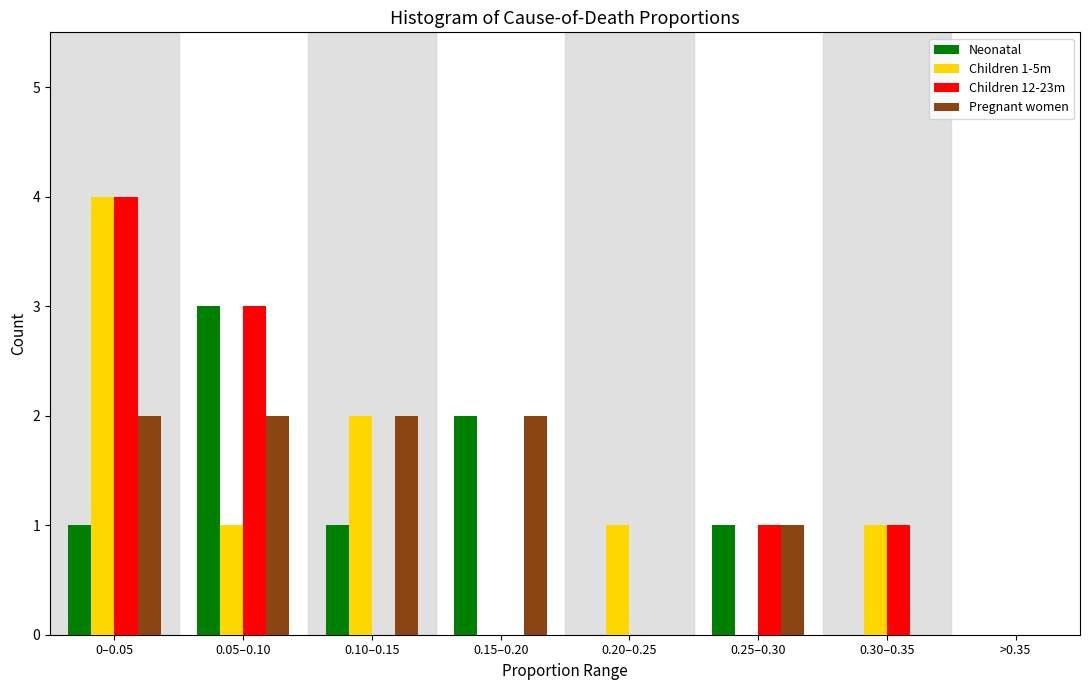

Between 0.20–0.25 and >0.35, which series saw the biggest shift?

Children 1-5m